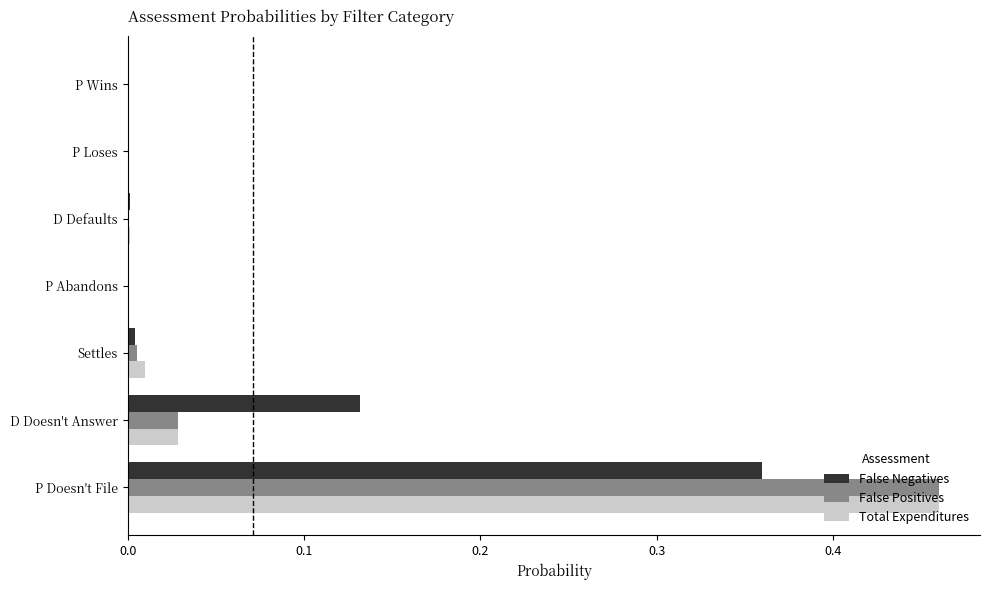

Which series changed the most between D Doesn't Answer and P Loses?

False Negatives